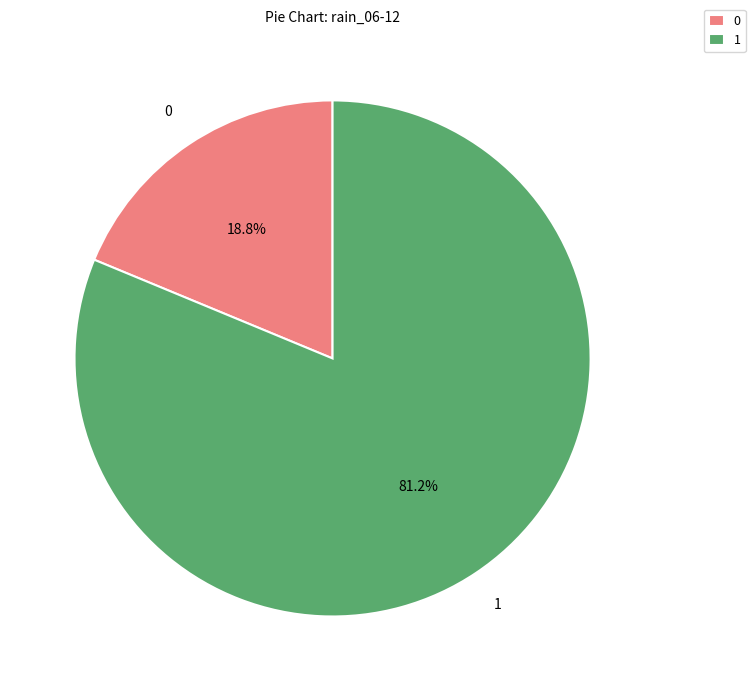

How many slices are in this pie chart?

2